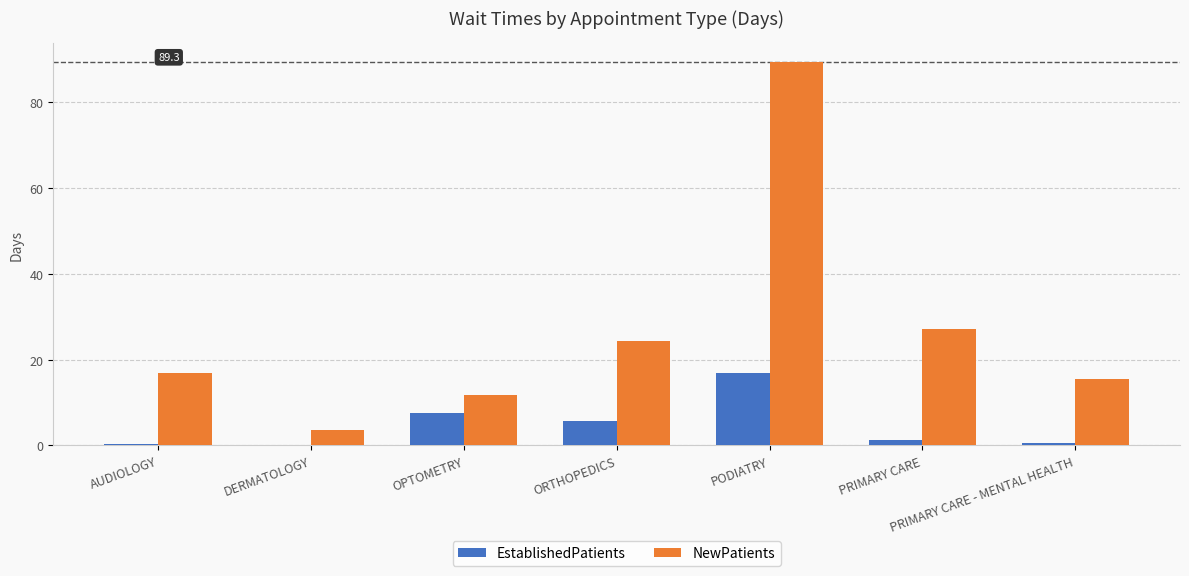

Does the chart contain stacked bars?

No